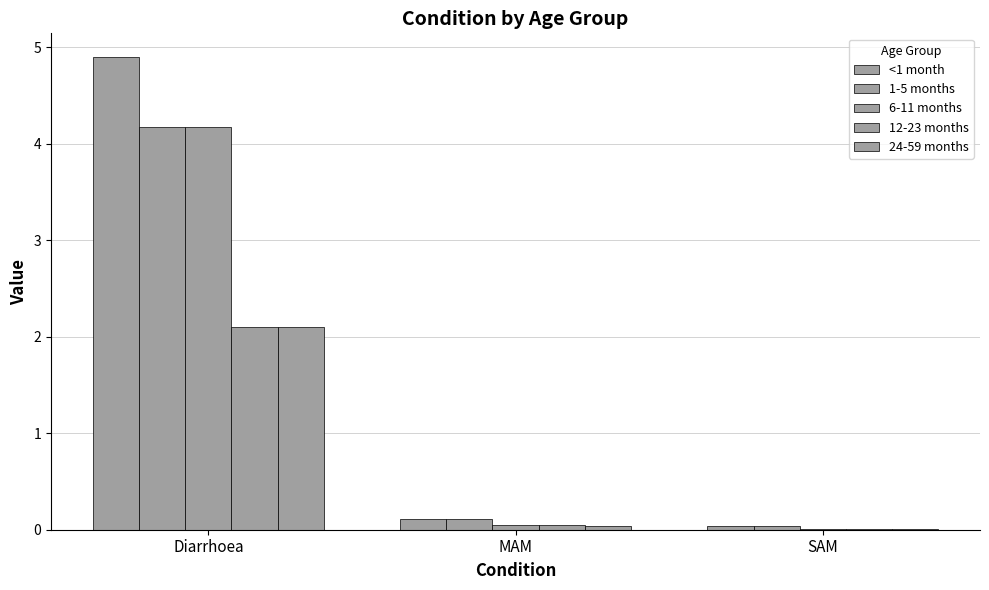

Which category has the highest value across all series?

Diarrhoea